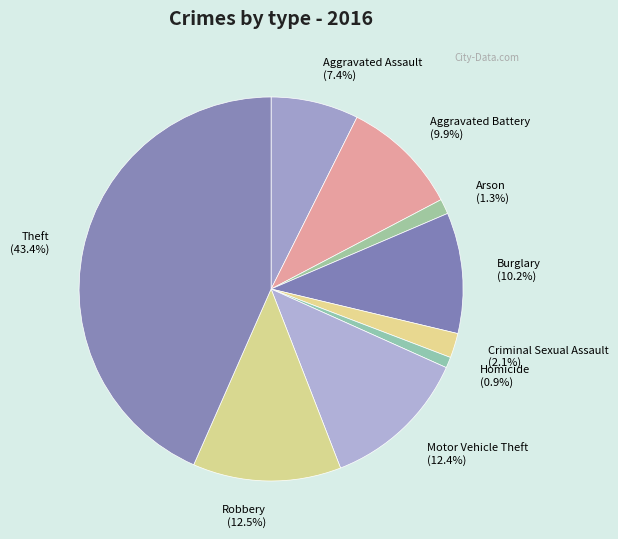

To the nearest percent, what percentage of the pie is Homicide?

1%